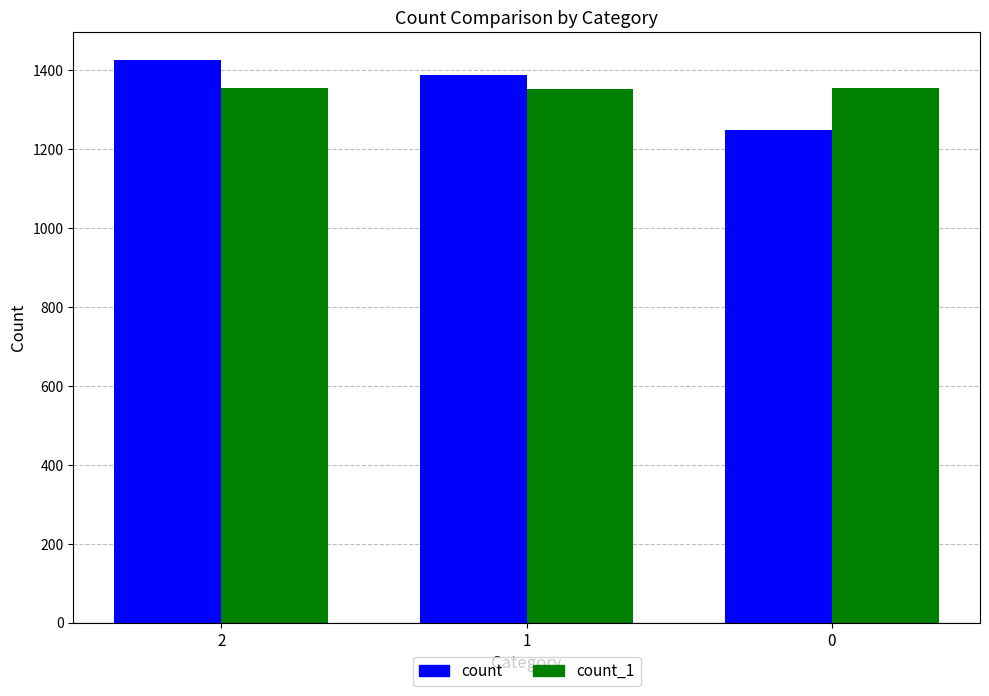

What is the difference between the maximum and second lowest values in the count series?

37